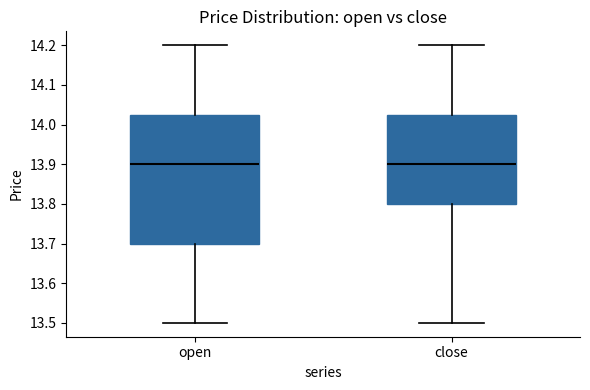

Reading left to right, transcribe this box plot: for each box, give where its median line is, the range the box spans, and where its two whiskers end, as read against the y-axis. The values are not printed on the chart, so give them approximately, as read against the axis.

open: median 13.90, box 13.70 to 14.03, whiskers 13.50 to 14.20
close: median 13.90, box 13.80 to 14.03, whiskers 13.50 to 14.20